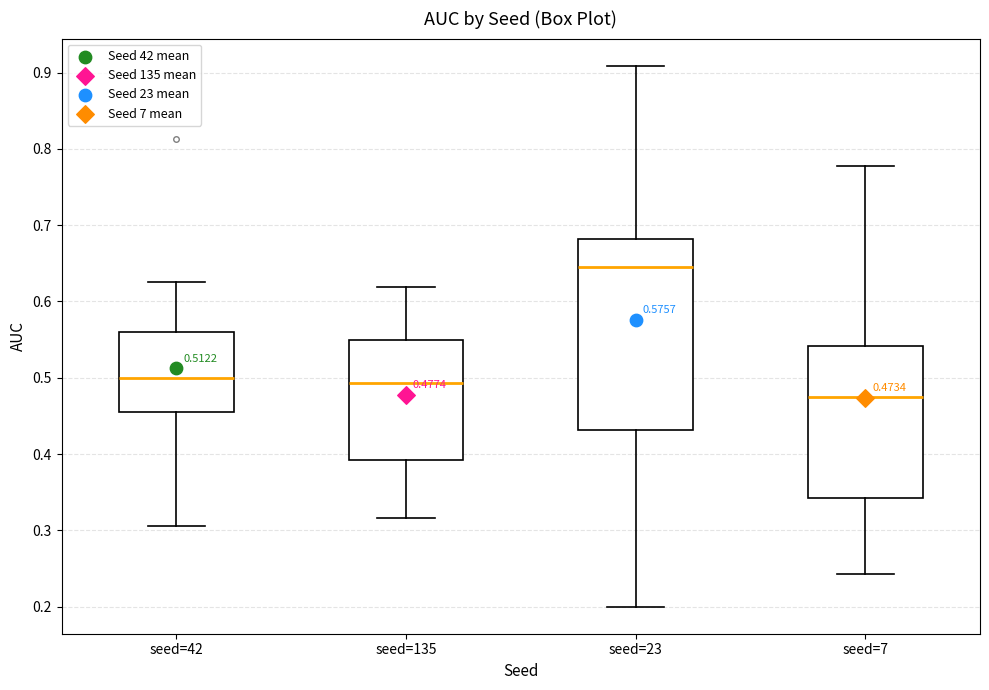

Which box has the lowest median line?

seed=7